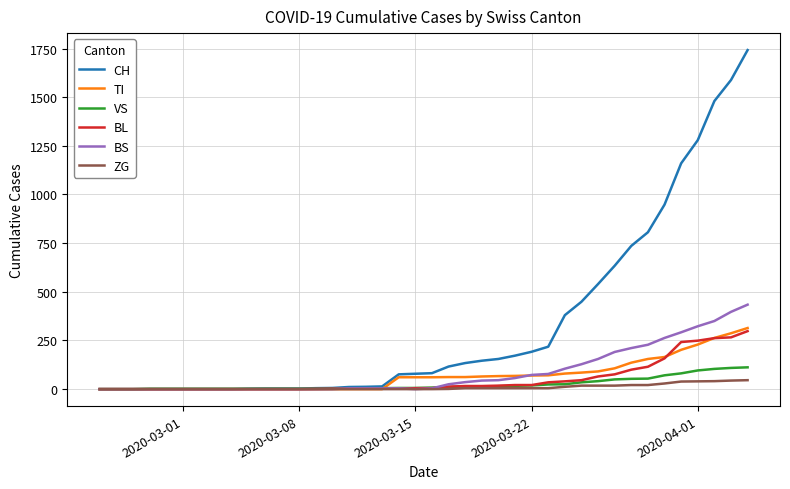

Which series has the widest spread of values?

CH